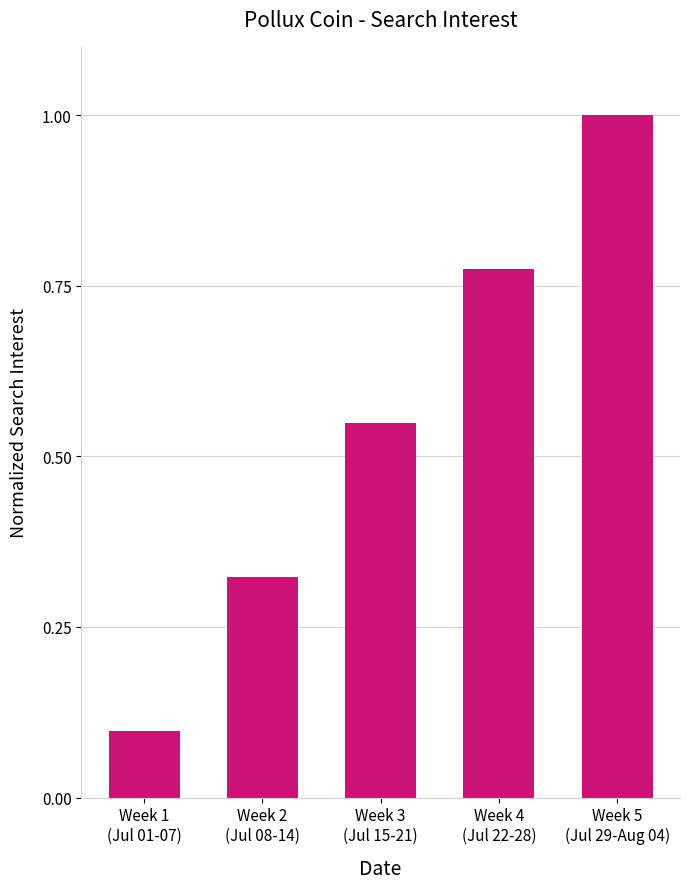

True or false: the data shows 0.4 at Week 5
(Jul 29-Aug 04).

False